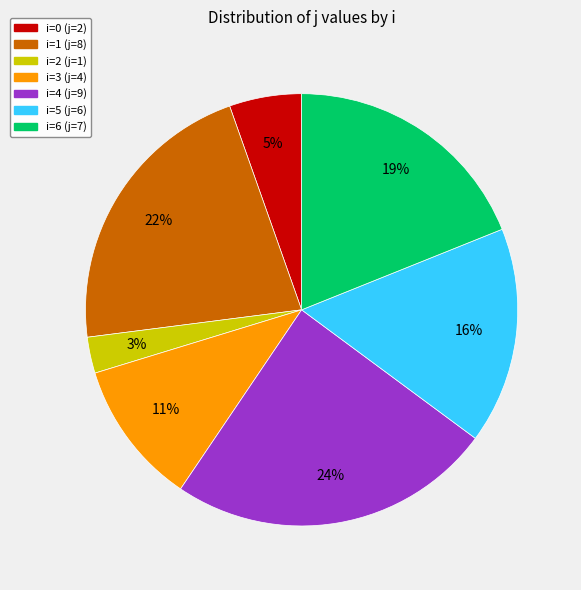

Does i=2 (j=1) account for over 50% of the chart?

No